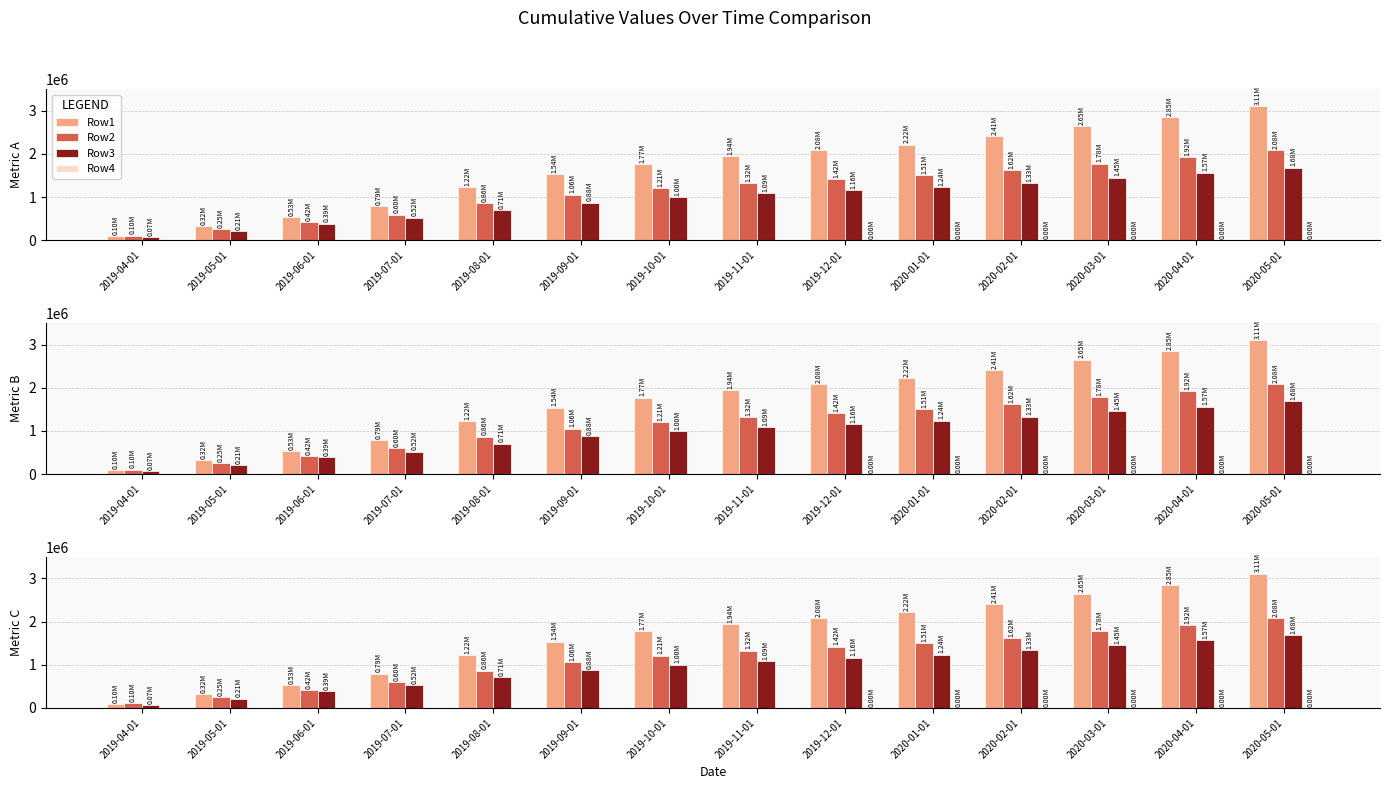

How many distinct data groups are displayed?

4